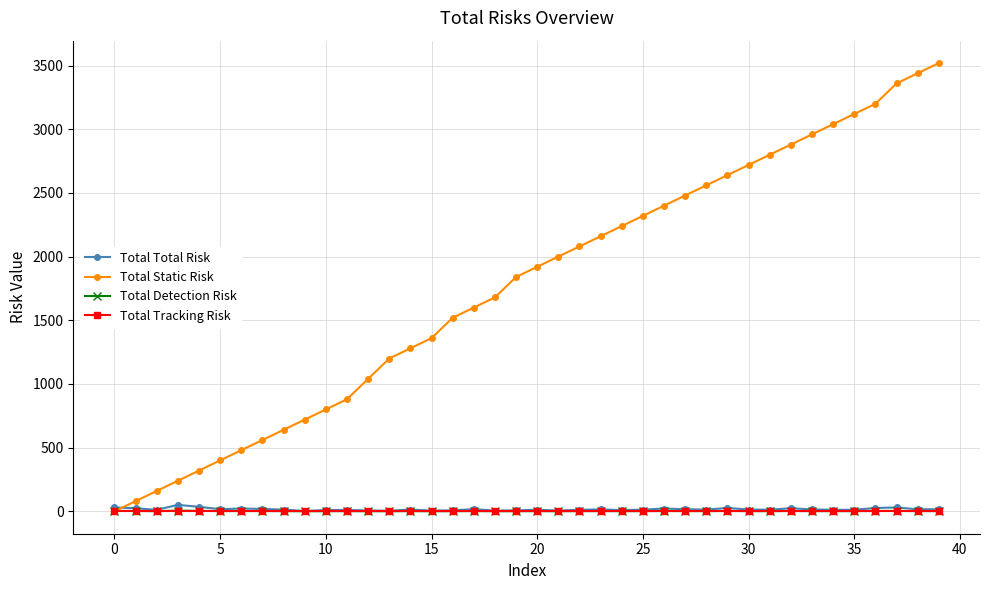

Which series has the widest spread of values?

Total Static Risk